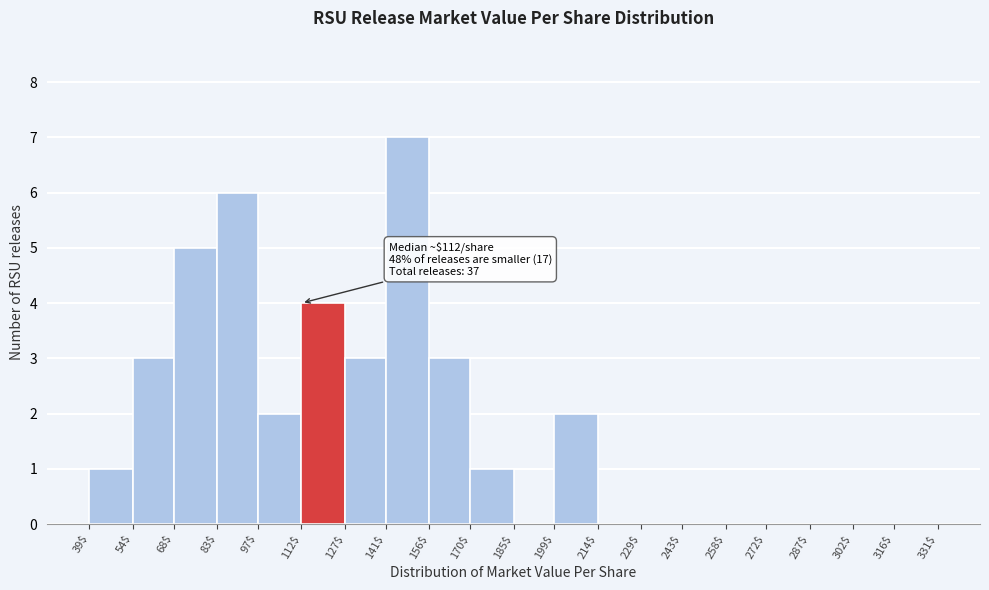

Which range on the x-axis has the tallest bar?

141$ to 156$